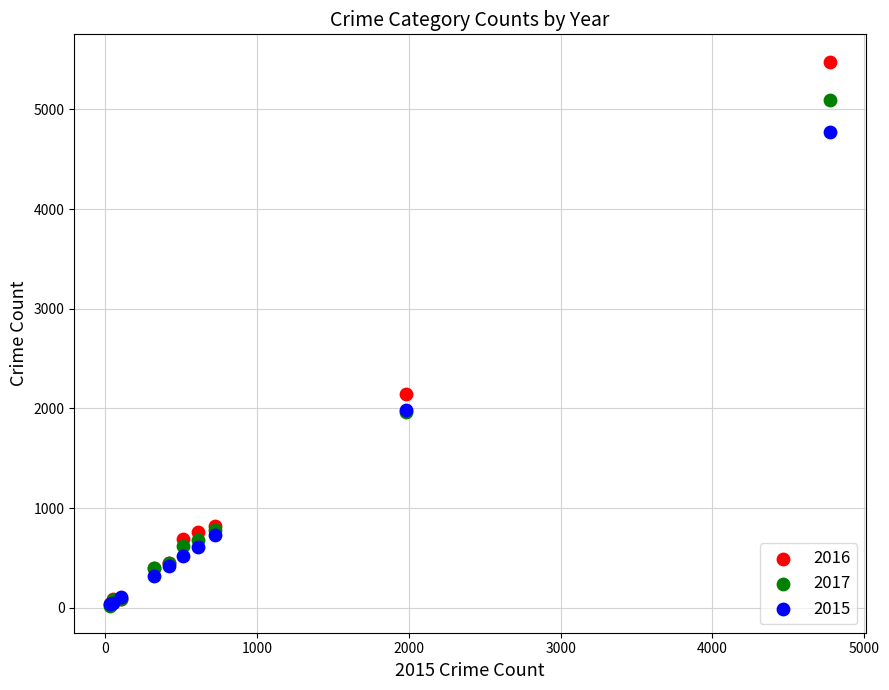

What are all the series names shown in the legend?

2016, 2017, 2015